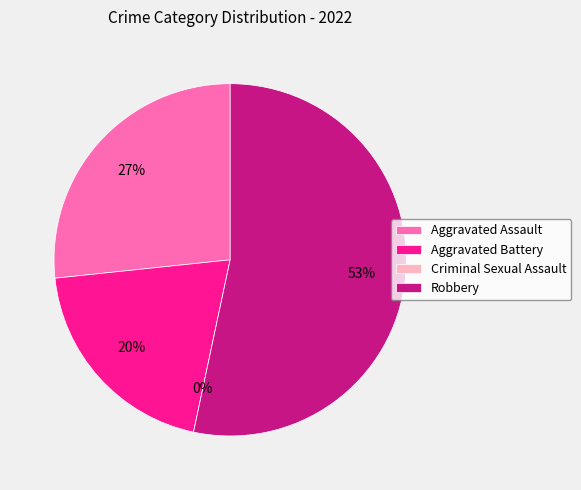

Which slice is the smallest?

Criminal Sexual Assault